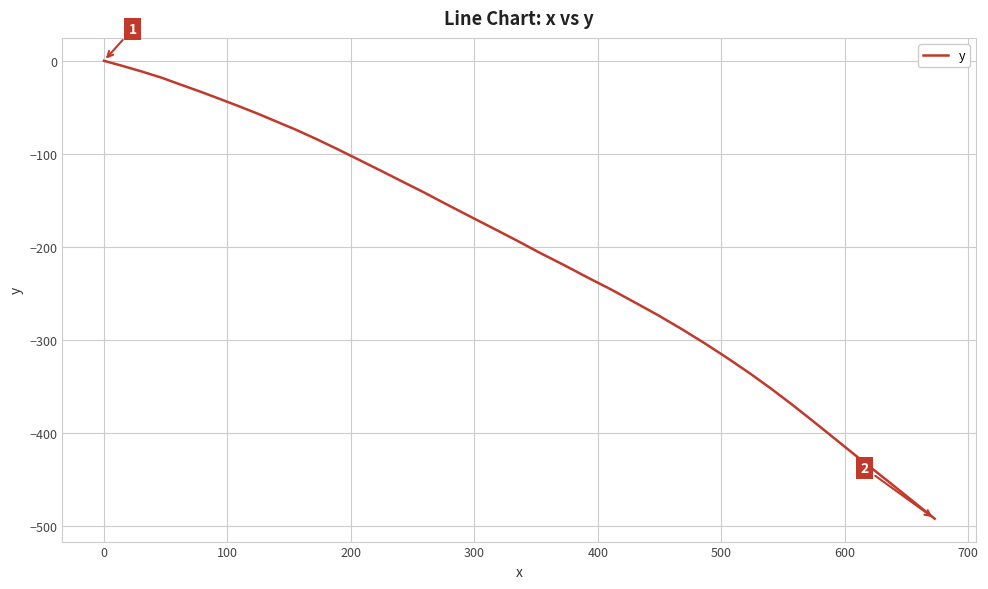

What is the smallest value displayed?

-492.2